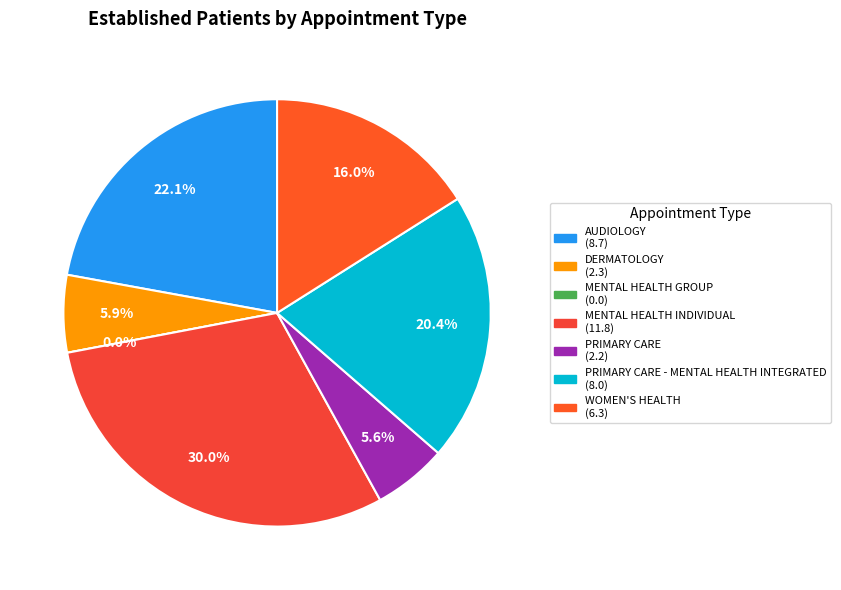

True or false: DERMATOLOGY accounts for 6% of the total.

True